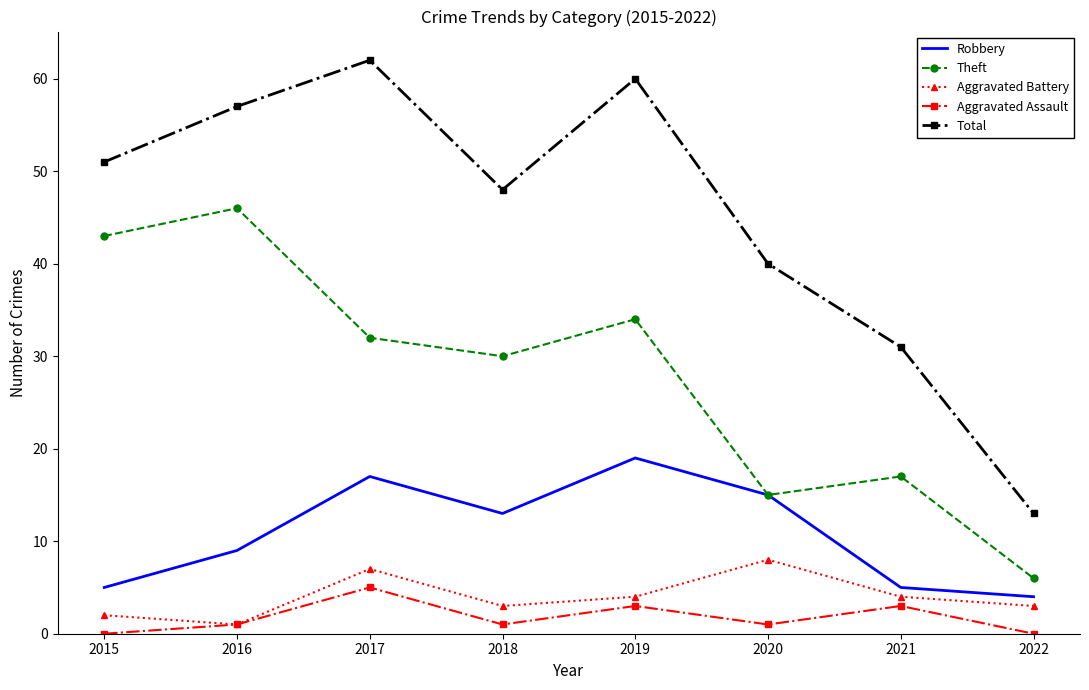

What is the sum of all Aggravated Battery values?

32